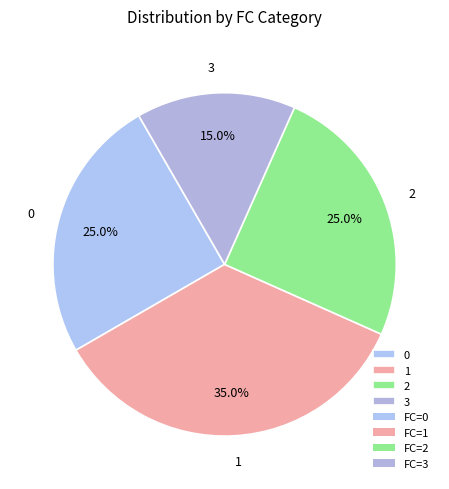

Which has a higher value, 2 or 3?

2